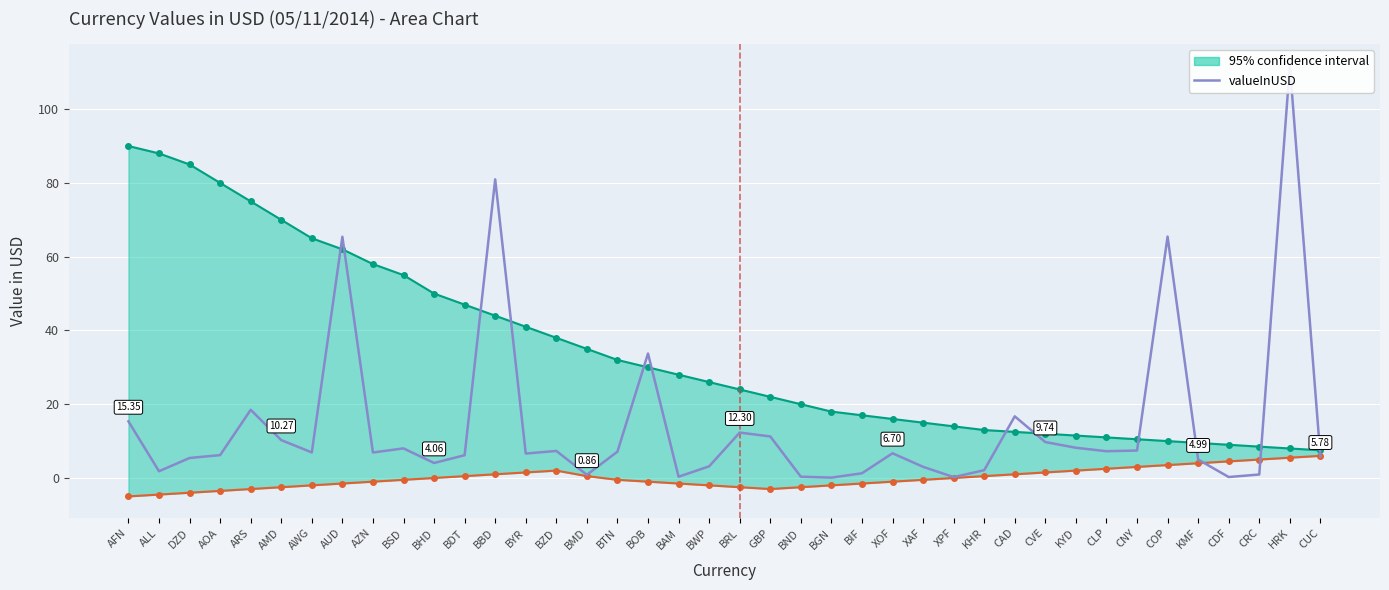

What is the sum of all values?

571.0